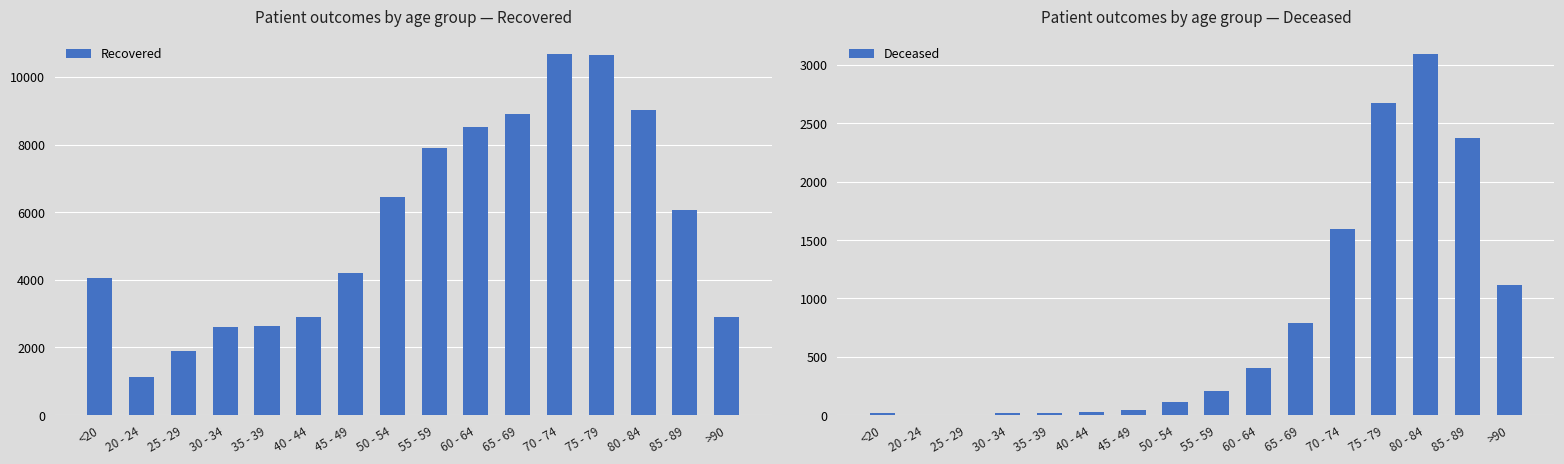

What is the approximate value of Recovered at 65 - 69?

8897